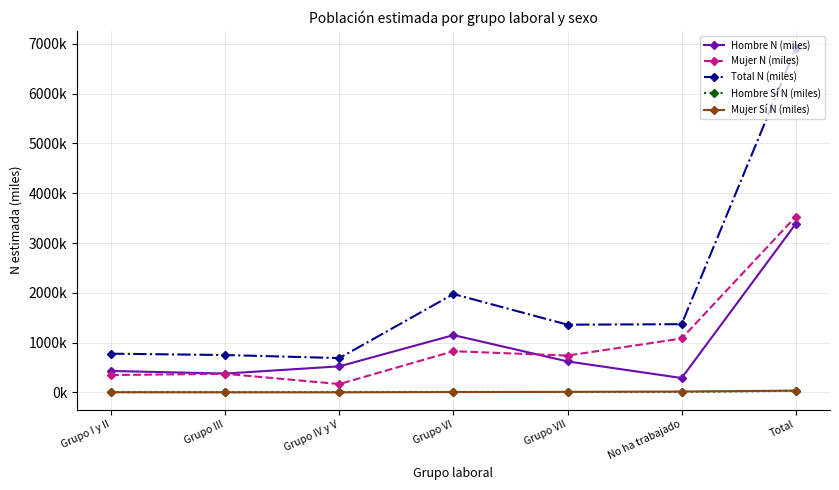

How many interior local valleys does the Total N (miles) series have?

2